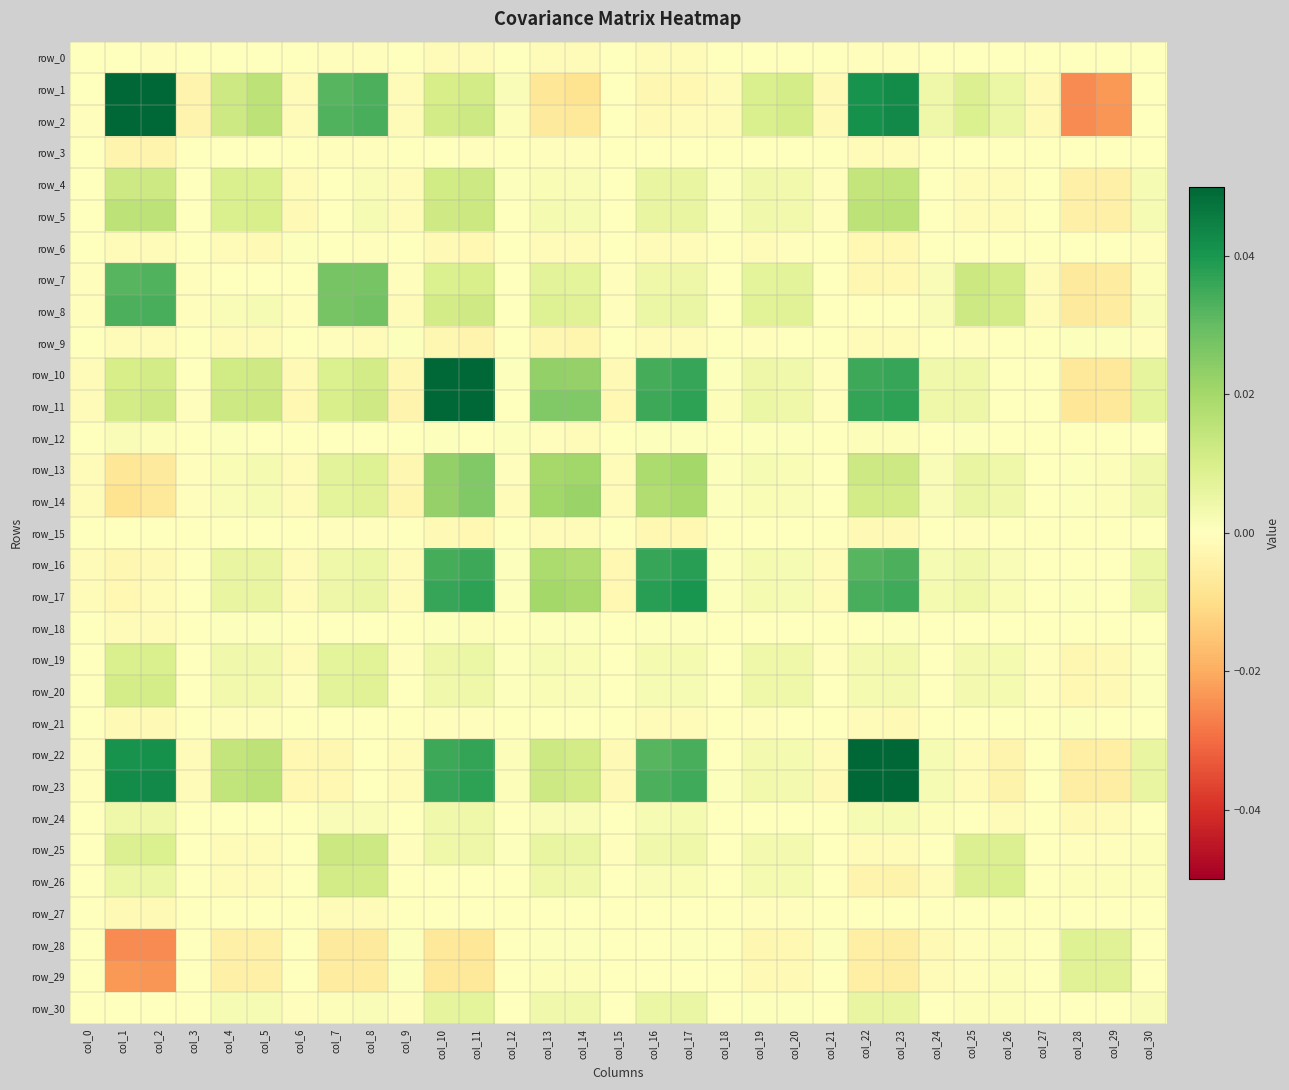

Which label corresponds to the smallest value in the chart?

col_28